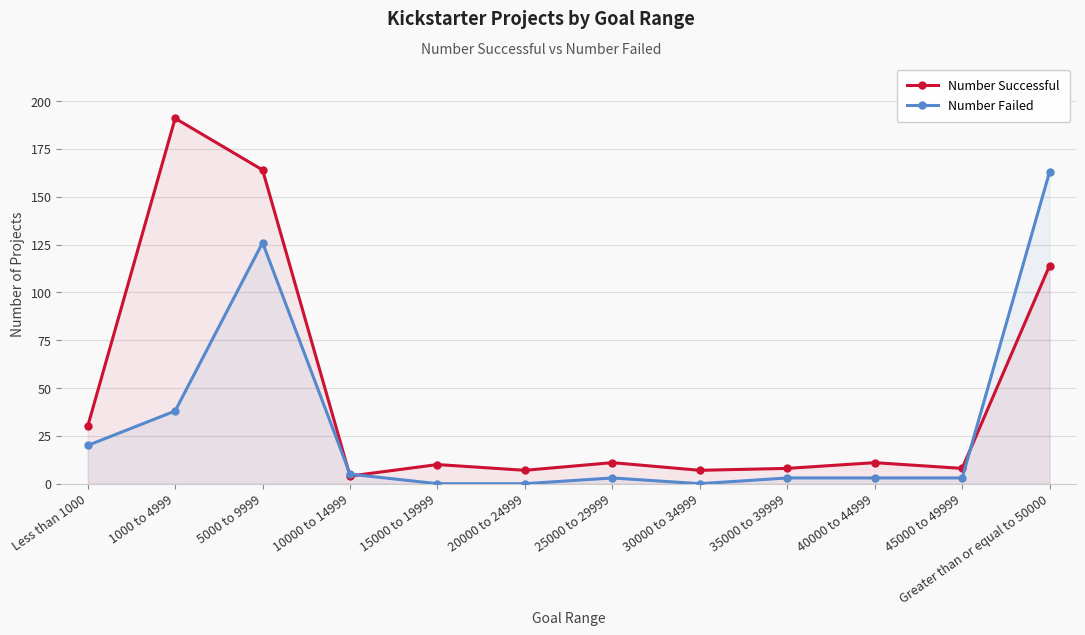

Which series has the largest total across all categories?

Number Successful